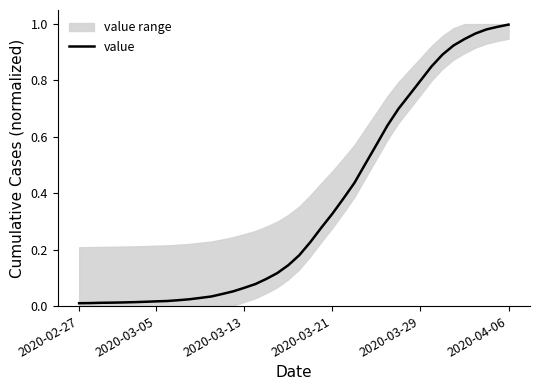

Does the chart have visible grid lines?

No